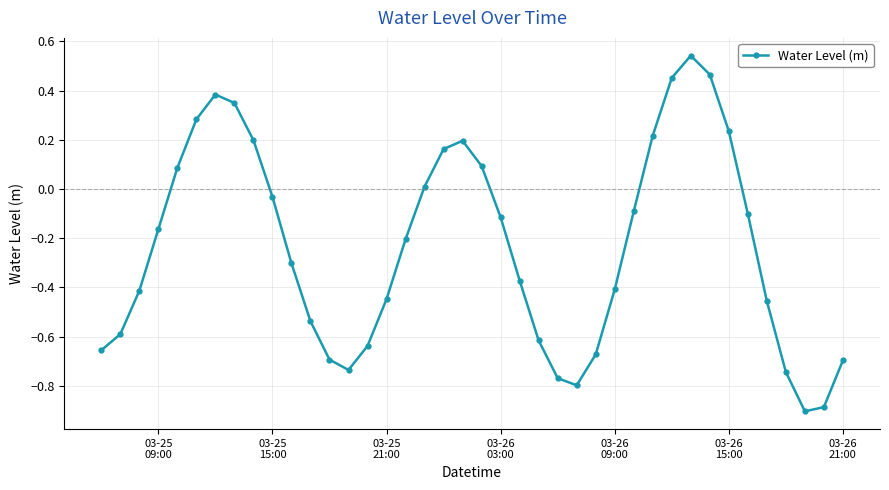

What is the difference between the maximum and minimum values?

1.4